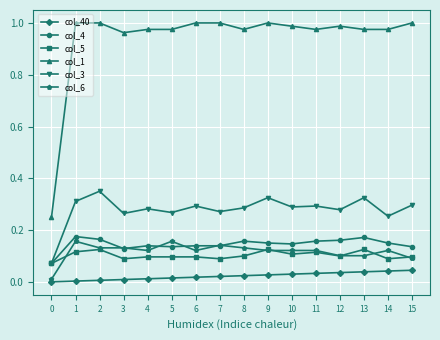

What is the total value across all series at 12?

1.7